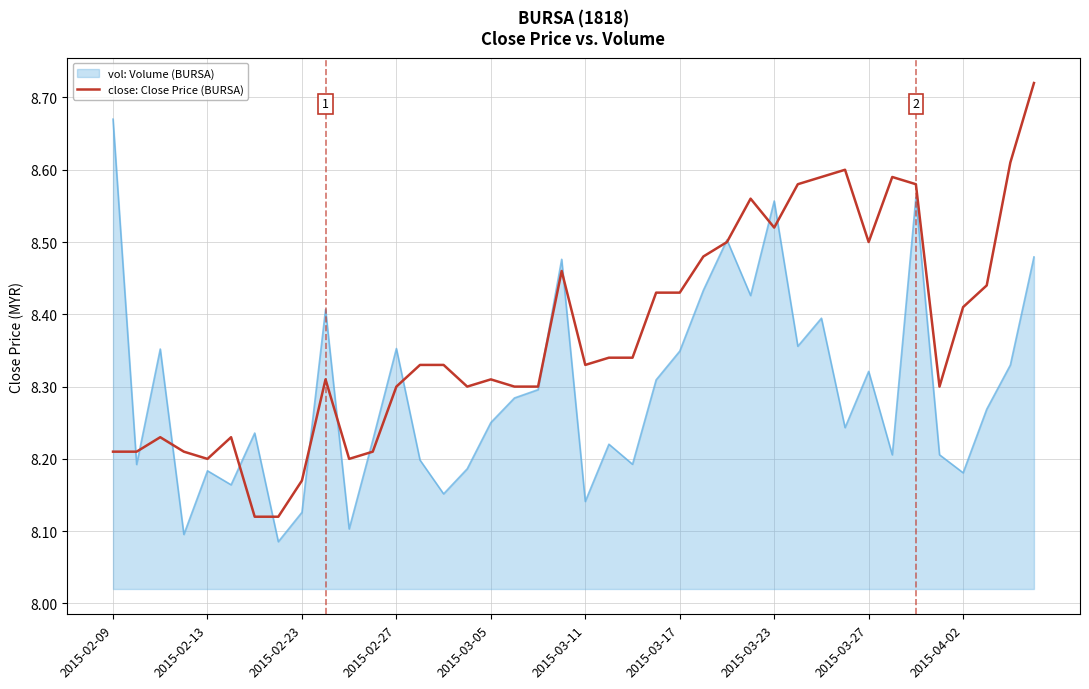

List the series in order of their overall mean, highest first.

close: Close Price (BURSA), vol: Volume (BURSA)